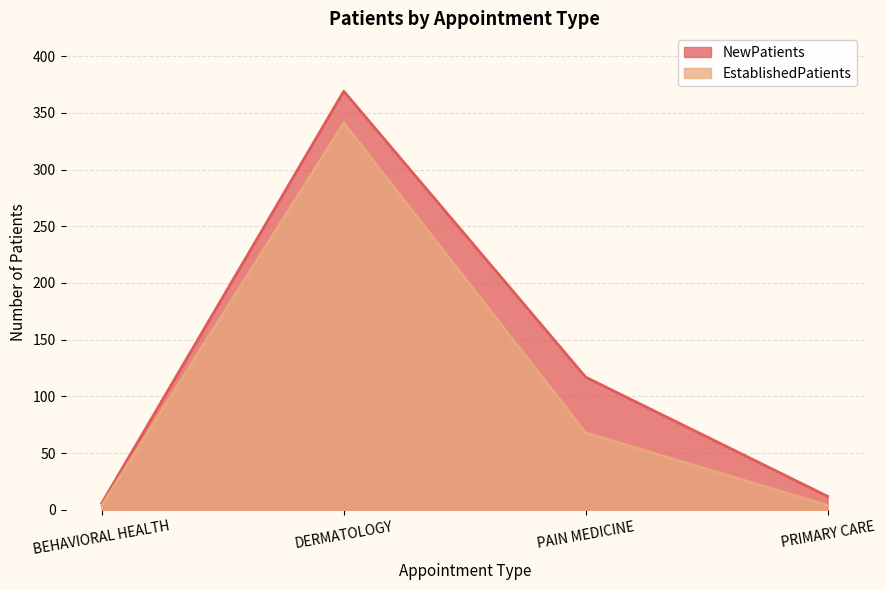

Reading left to right, transcribe all the data shown in this chart.

NewPatients: 6	369	117	12
EstablishedPatients: 4	341	68	4